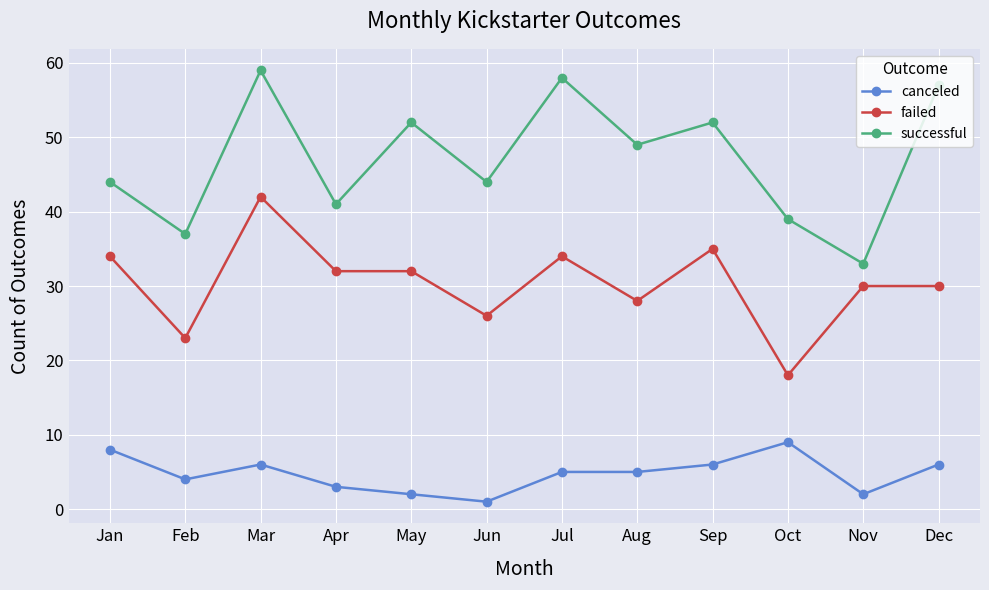

What is the difference between the highest and lowest values at Mar?

53